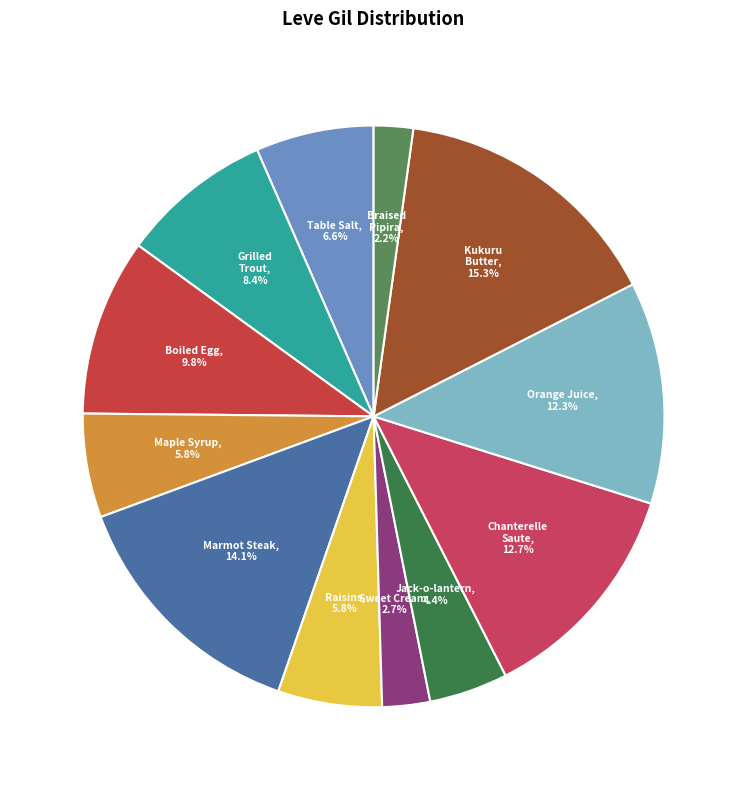

Which slice is the smallest?

Braised Pipira